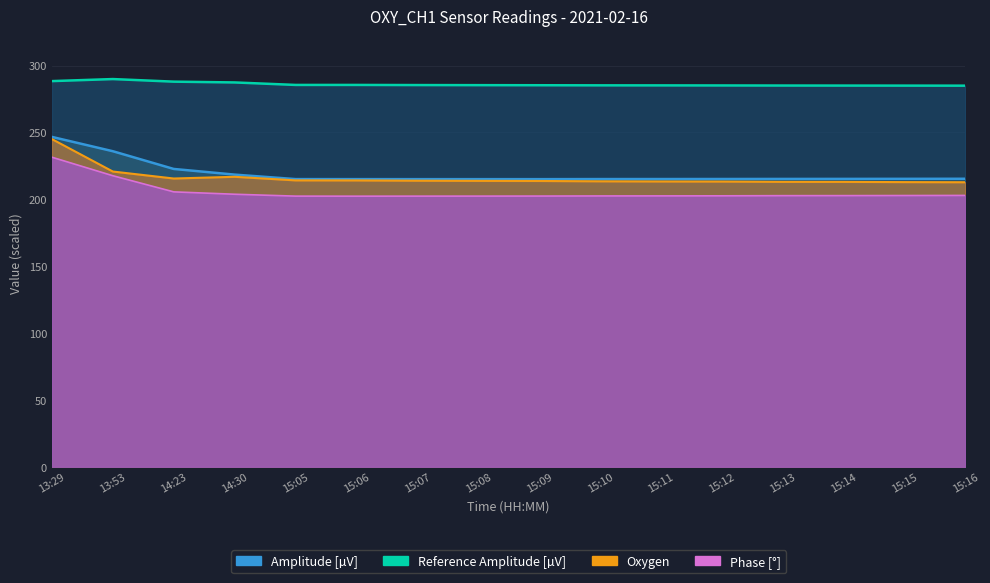

Where is Oxygen nearest to the value 228?

13:53